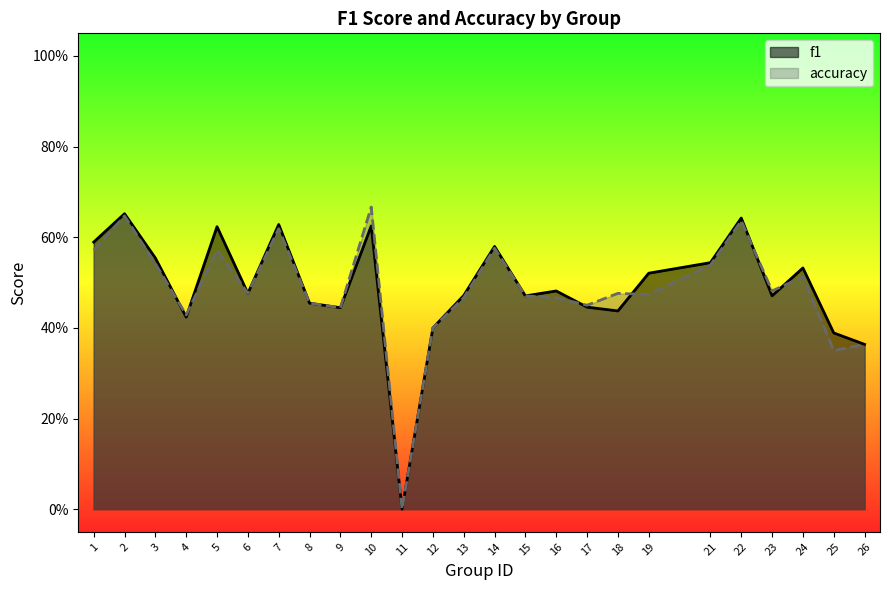

Rank the series by their maximum value, from lowest to highest.

f1, accuracy